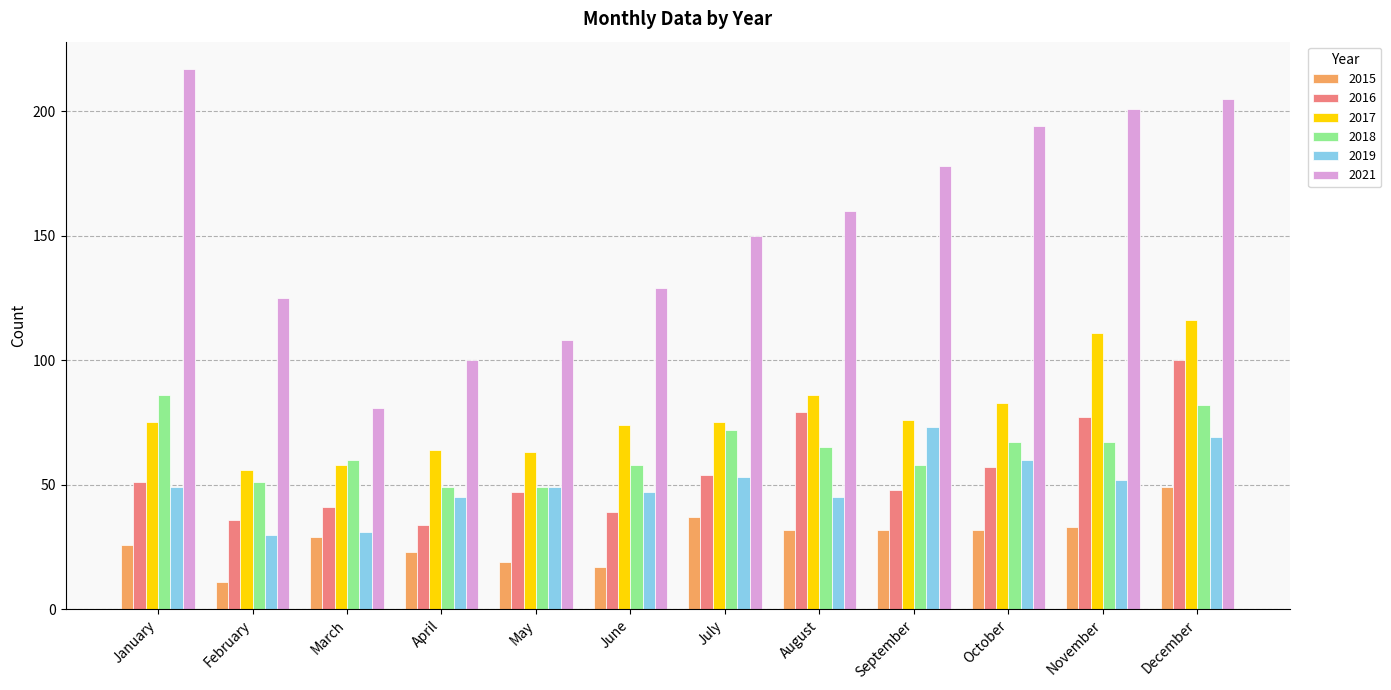

Reading right to left, transcribe all the data shown in this chart.

2015: 49	33	32	32	32	37	17	19	23	29	11	26
2016: 100	77	57	48	79	54	39	47	34	41	36	51
2017: 116	111	83	76	86	75	74	63	64	58	56	75
2018: 82	67	67	58	65	72	58	49	49	60	51	86
2019: 69	52	60	73	45	53	47	49	45	31	30	49
2021: 205	201	194	178	160	150	129	108	100	81	125	217